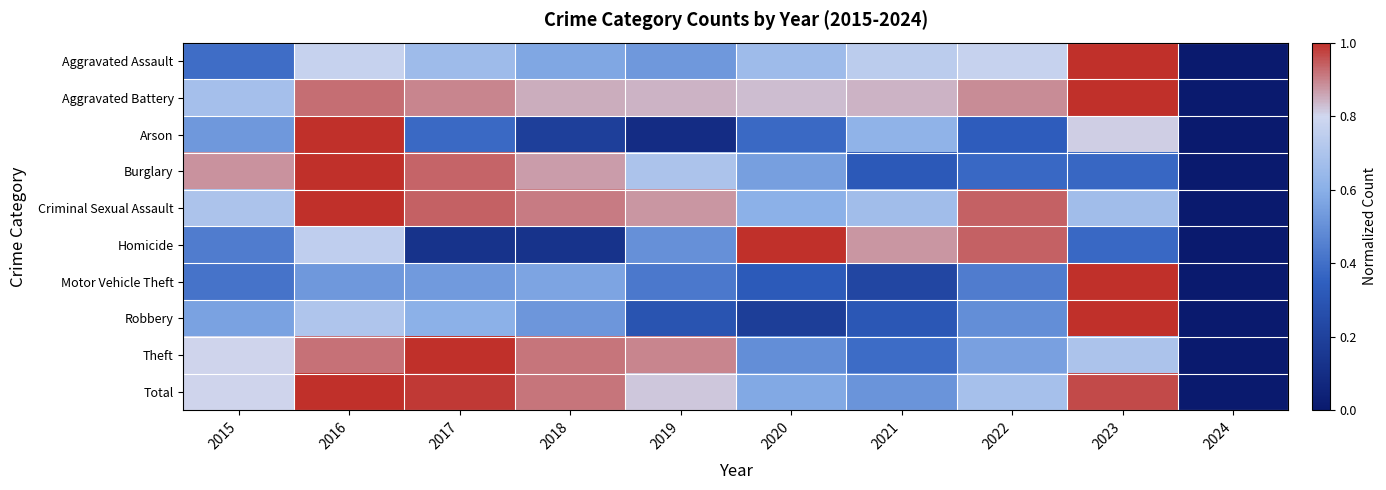

Reading right to left, transcribe all the data shown in this chart.

Aggravated Assault: 2024=0.0	2023=1.0	2022=0.8	2021=0.7	2020=0.7	2019=0.5	2018=0.6	2017=0.7	2016=0.8	2015=0.4
Aggravated Battery: 2024=0.0	2023=1.0	2022=0.9	2021=0.8	2020=0.8	2019=0.8	2018=0.8	2017=0.9	2016=0.9	2015=0.7
Arson: 2024=0.0	2023=0.8	2022=0.3	2021=0.6	2020=0.4	2019=0.1	2018=0.2	2017=0.4	2016=1.0	2015=0.5
Burglary: 2024=0.0	2023=0.4	2022=0.4	2021=0.3	2020=0.5	2019=0.7	2018=0.9	2017=0.9	2016=1.0	2015=0.9
Criminal Sexual Assault: 2024=0.0	2023=0.7	2022=0.9	2021=0.7	2020=0.6	2019=0.9	2018=0.9	2017=0.9	2016=1.0	2015=0.7
Homicide: 2024=0.0	2023=0.4	2022=0.9	2021=0.9	2020=1.0	2019=0.5	2018=0.1	2017=0.1	2016=0.8	2015=0.4
Motor Vehicle Theft: 2024=0.0	2023=1.0	2022=0.4	2021=0.2	2020=0.3	2019=0.4	2018=0.6	2017=0.5	2016=0.5	2015=0.4
Robbery: 2024=0.0	2023=1.0	2022=0.5	2021=0.3	2020=0.2	2019=0.3	2018=0.5	2017=0.6	2016=0.7	2015=0.6
Theft: 2024=0.0	2023=0.7	2022=0.6	2021=0.4	2020=0.5	2019=0.9	2018=0.9	2017=1.0	2016=0.9	2015=0.8
Total: 2024=0.0	2023=1.0	2022=0.7	2021=0.5	2020=0.6	2019=0.8	2018=0.9	2017=1.0	2016=1.0	2015=0.8